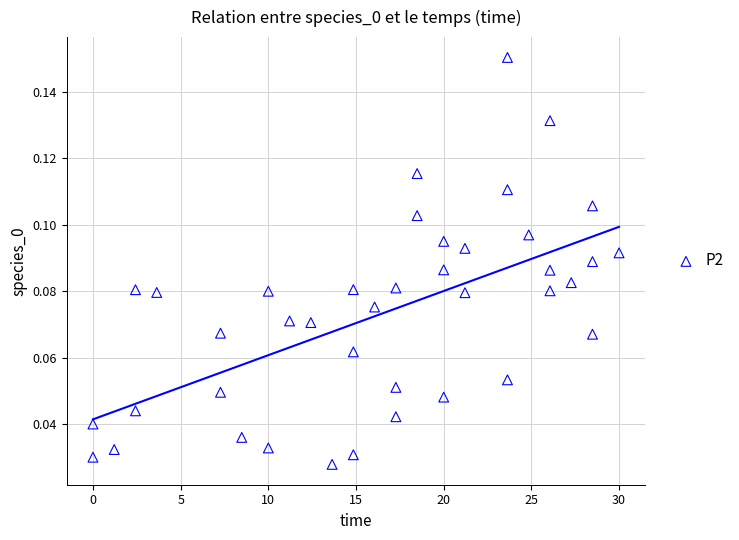

What is the range of X values (max minus min)?

30.0